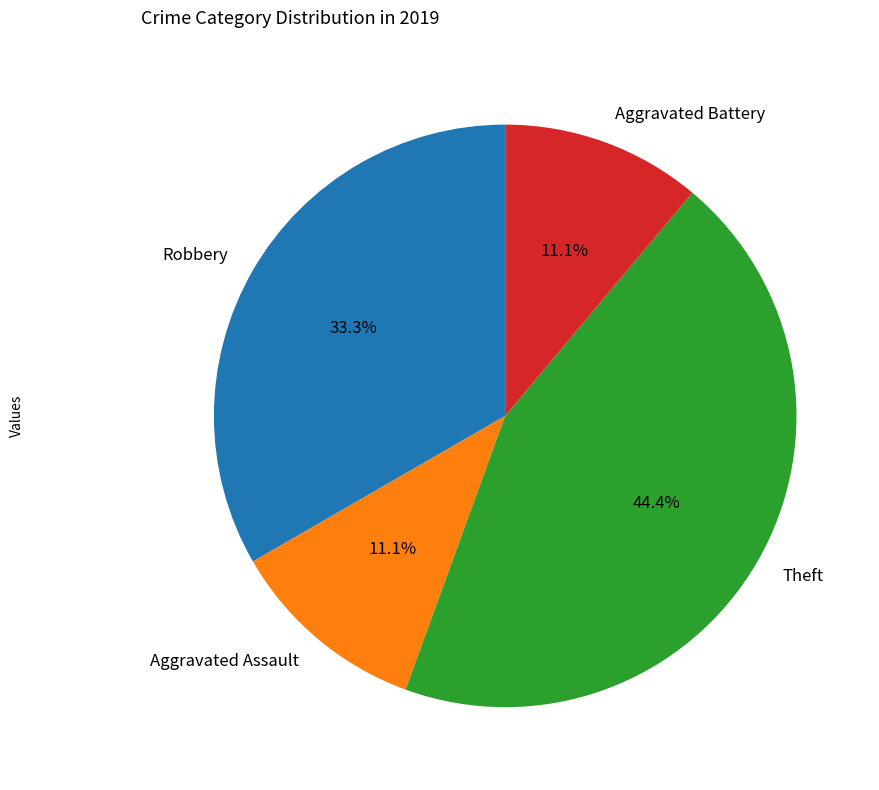

Which category has the biggest portion of the pie?

Theft